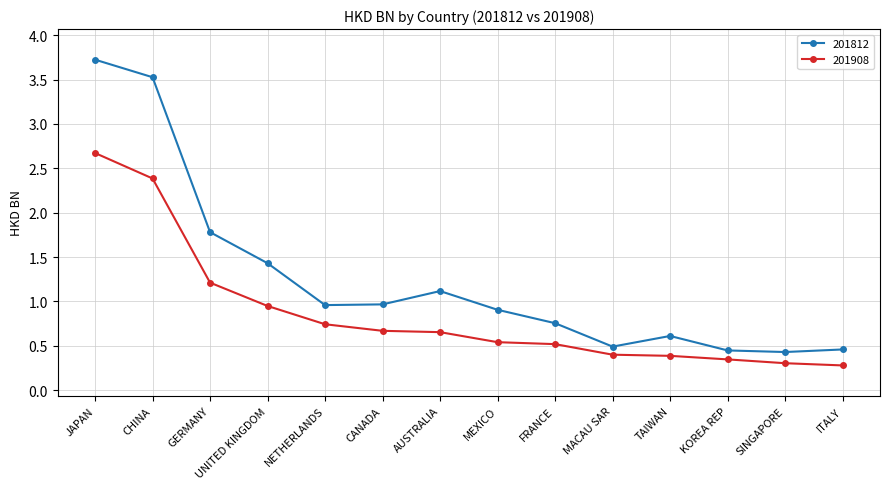

How many lines are shown in the chart?

2